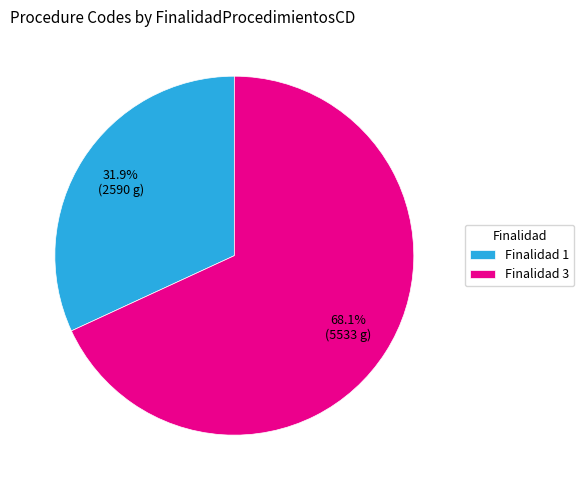

Which has a higher value, Finalidad 1 or Finalidad 3?

Finalidad 3